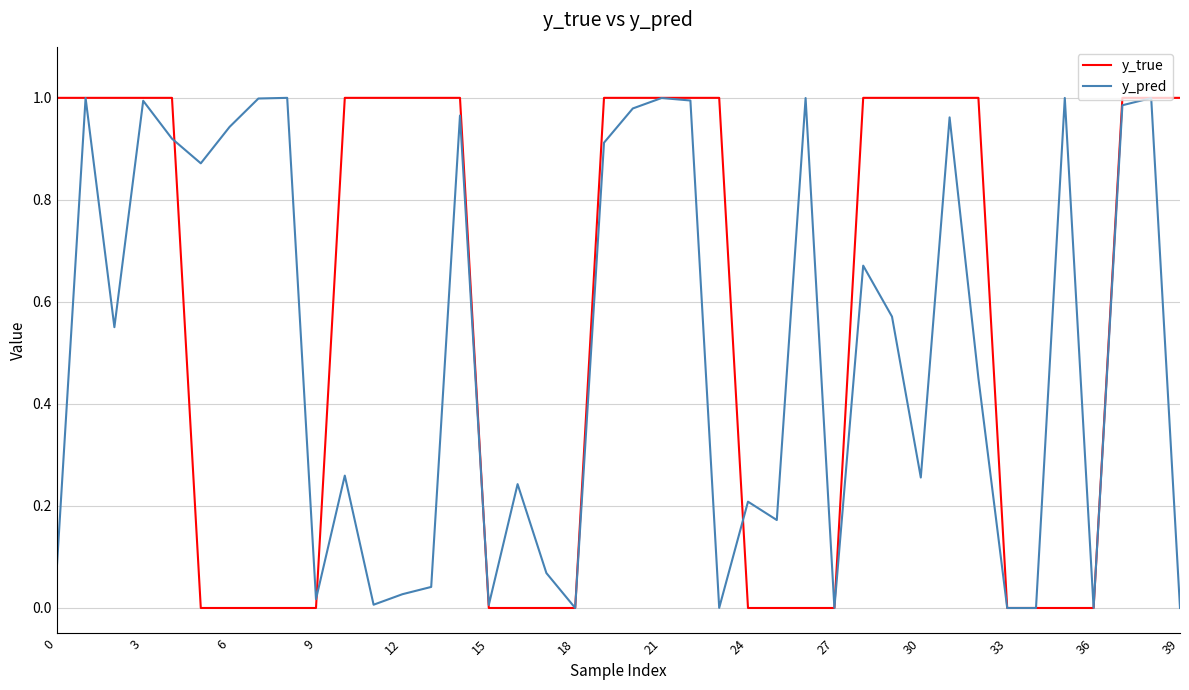

Which series has the largest total across all categories?

y_true